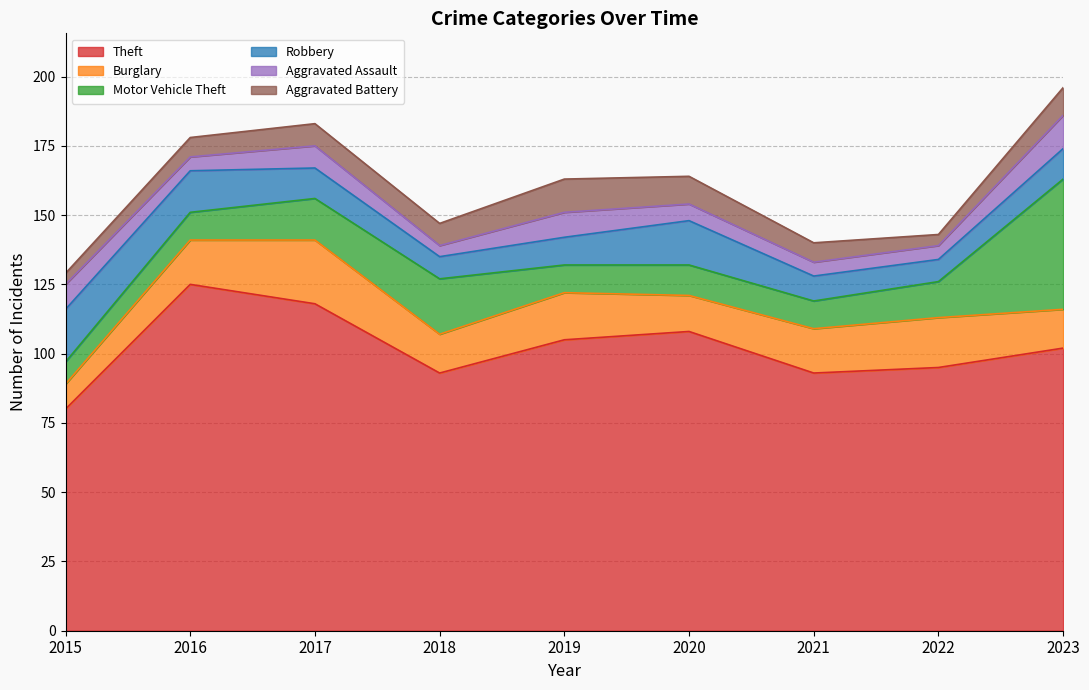

After their last crossing, which series has the higher values: Burglary or Robbery?

Burglary